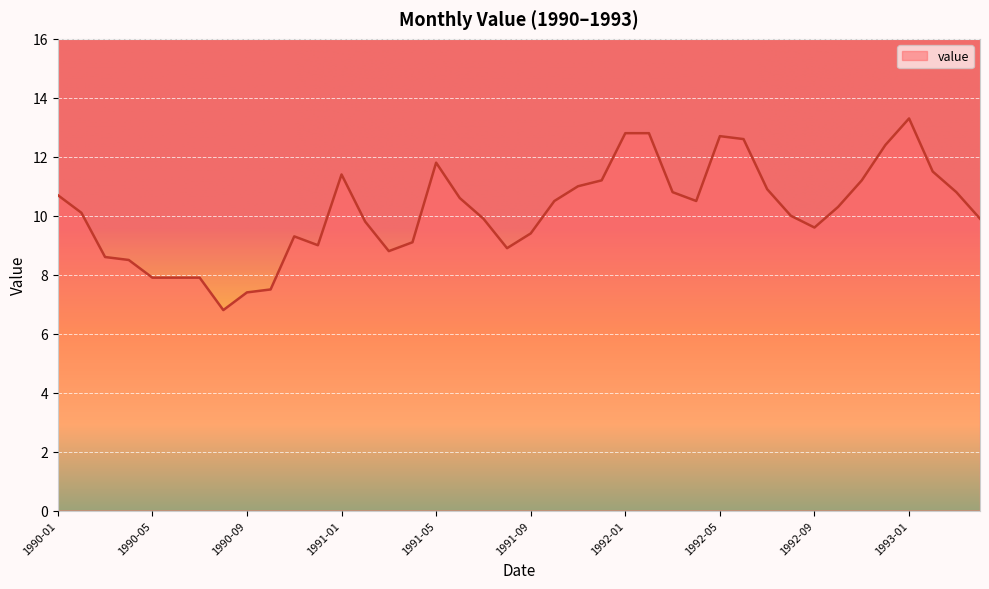

What is the minimum value shown in the chart?

6.8